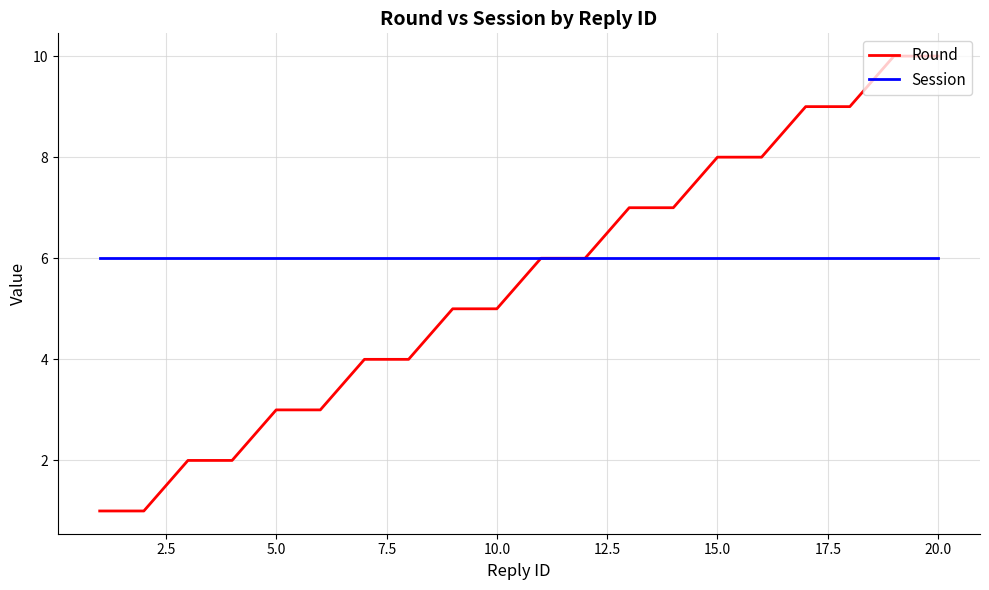

Rank the series by their maximum value, from lowest to highest.

Session, Round